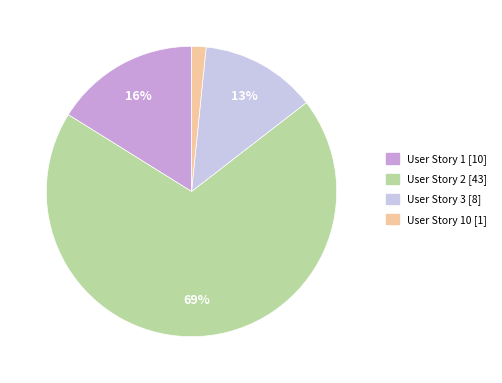

To the nearest percent, what percentage of the pie is User Story 10 [1]?

2%